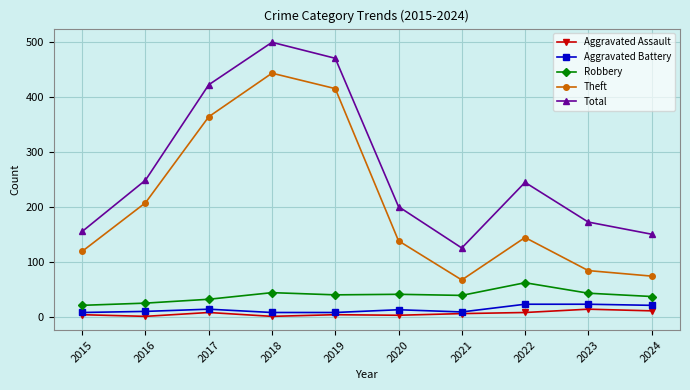

True or false: Robbery has more than 1 interior local peaks.

True